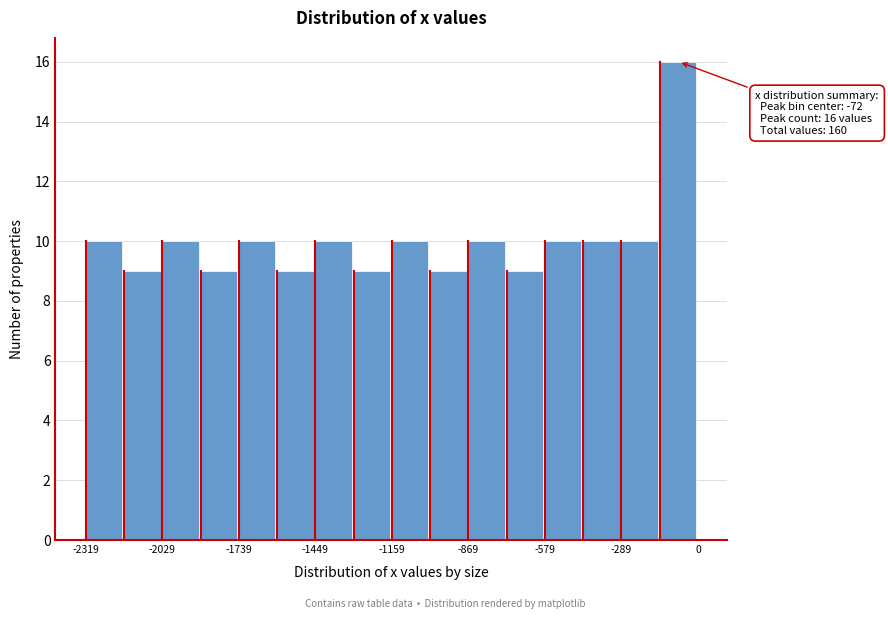

Read against the x-axis, roughly where is the centre of the tallest bar?

-100